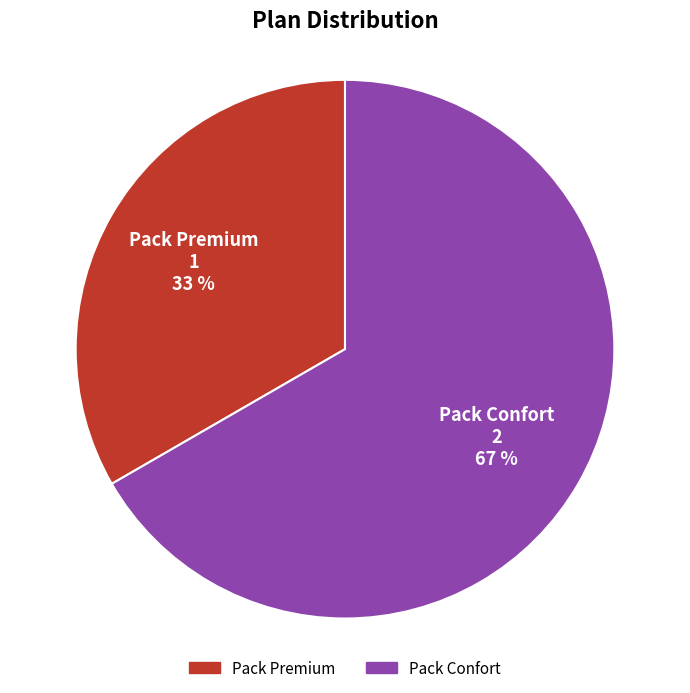

What is the ratio of the value at Pack Premium to the value at Pack Confort?

0.5